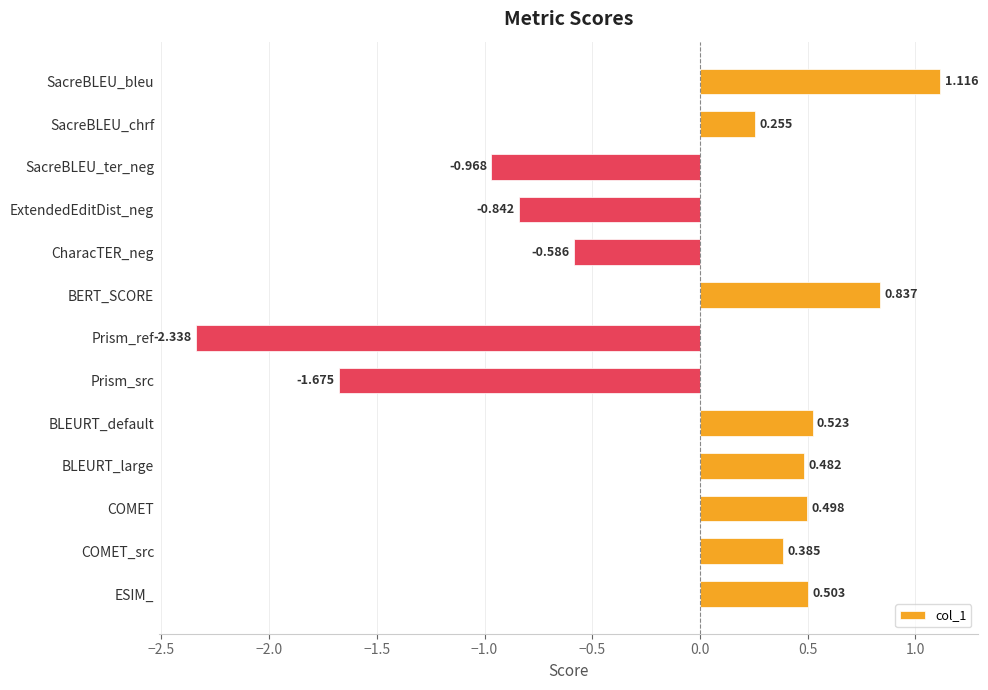

List the labels in order of value, smallest first.

Prism_ref, Prism_src, SacreBLEU_ter_neg, ExtendedEditDist_neg, CharacTER_neg, SacreBLEU_chrf, COMET_src, BLEURT_large, COMET, ESIM_, BLEURT_default, BERT_SCORE, SacreBLEU_bleu